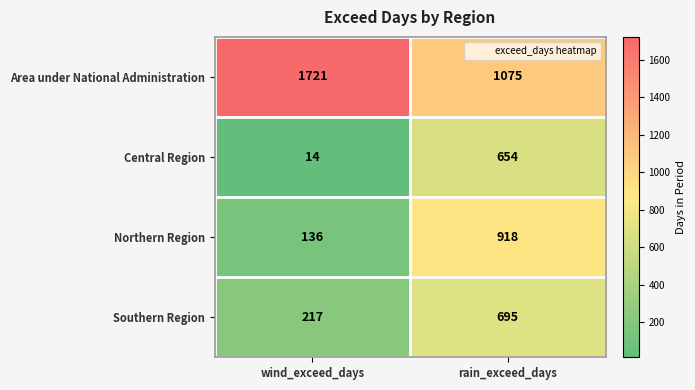

What is the maximum value shown in the chart?

1721